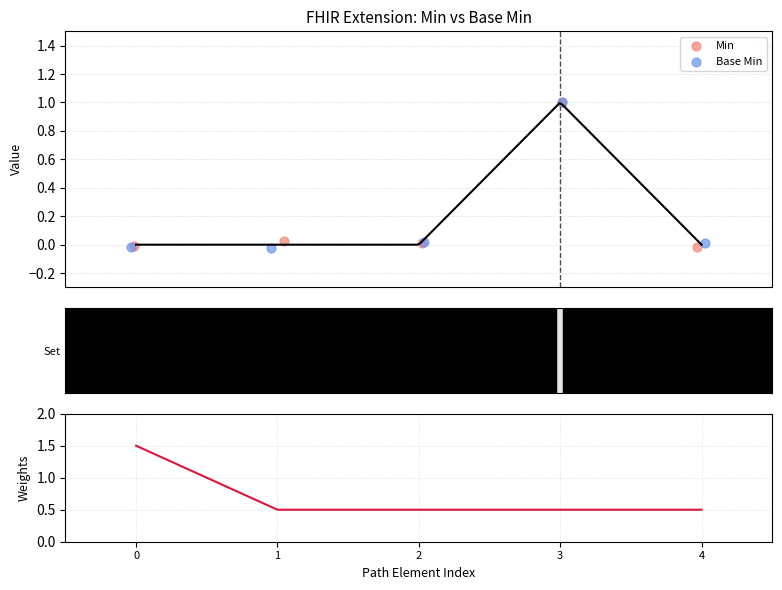

Which series reaches the minimum Y coordinate?

Base Min